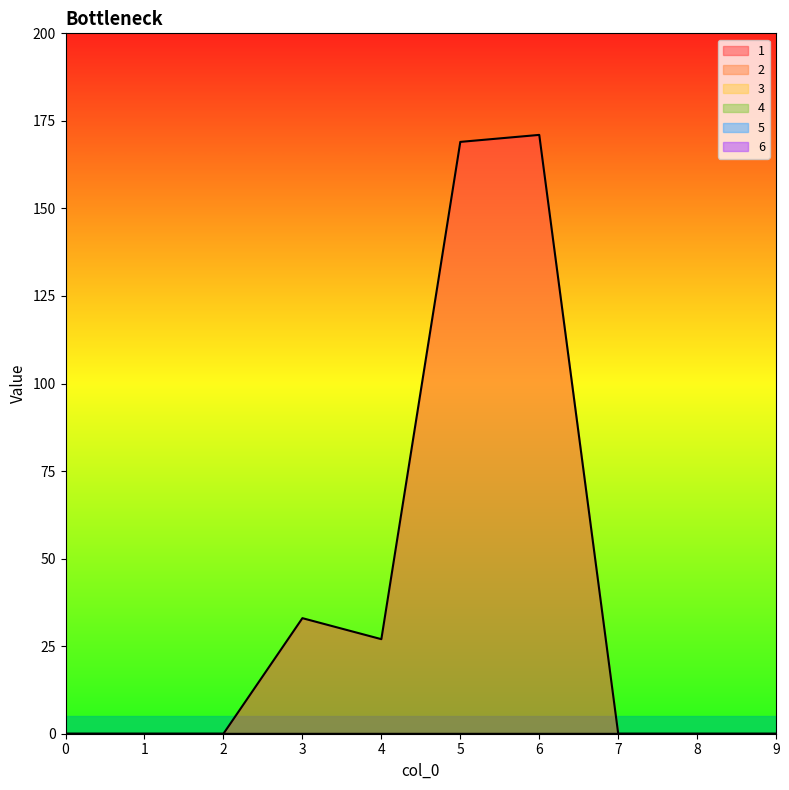

How many lines are shown in the chart?

6